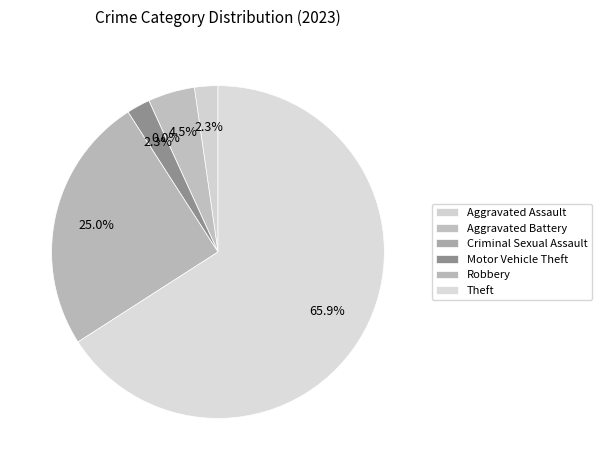

To the nearest percent, what is the combined percentage of Criminal Sexual Assault and Aggravated Battery?

5%